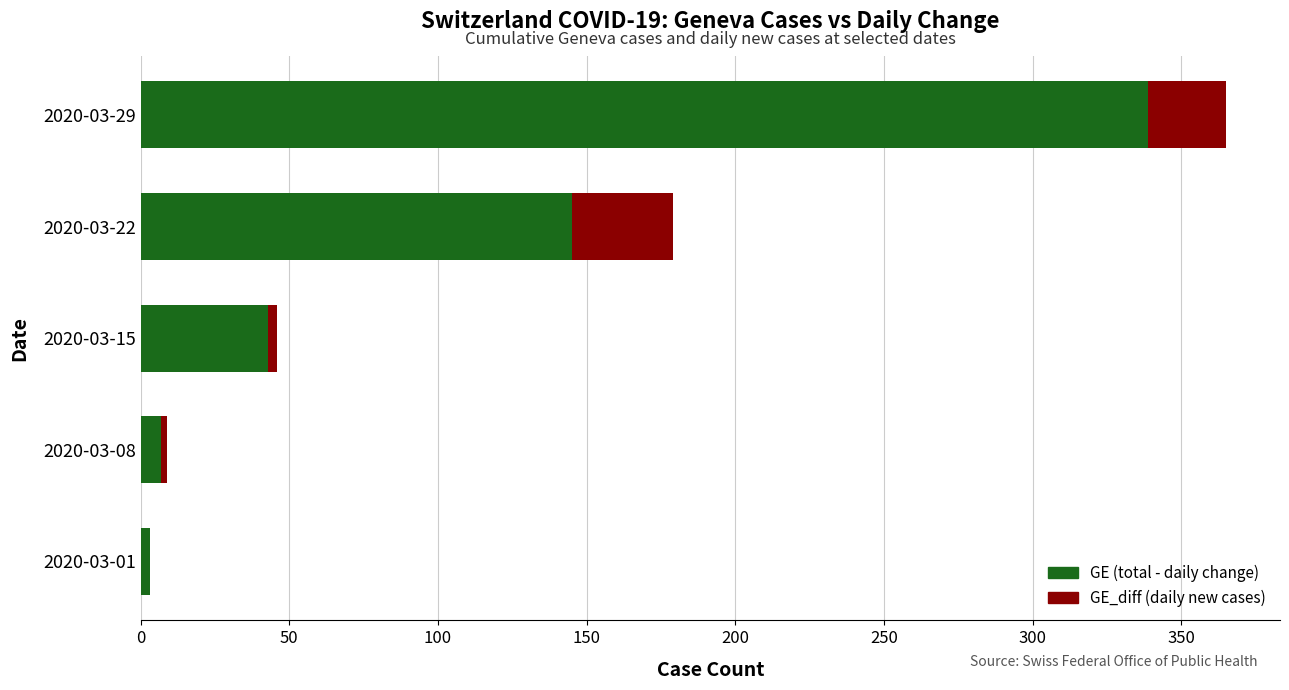

At which label is GE (total - daily change) closest to 171?

2020-03-22